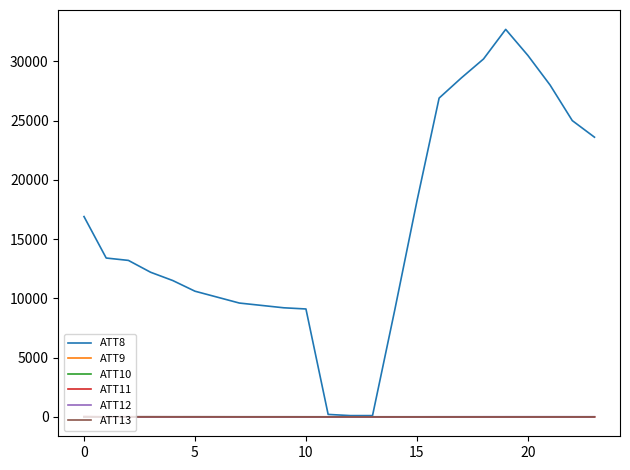

Is this an area chart (filled region under the line)?

No